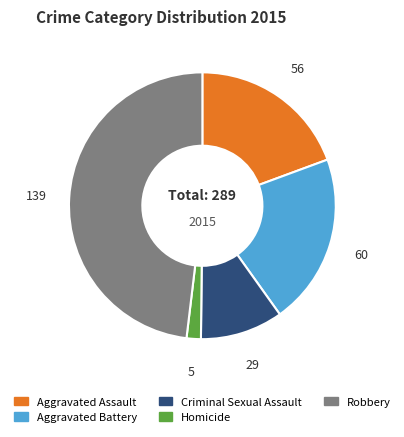

Is the sum of Aggravated Assault and Robbery greater than half?

Yes